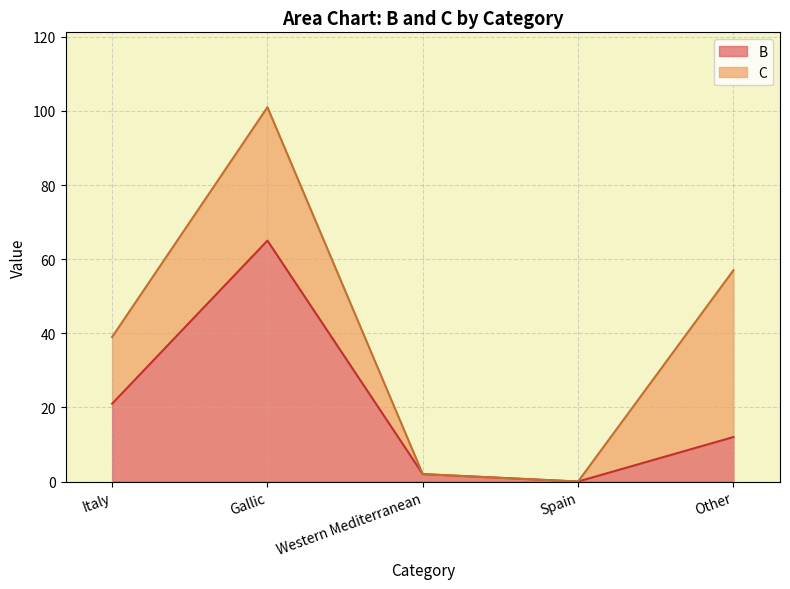

How many points are lower than both their immediate neighbors (excluding endpoints)?

1